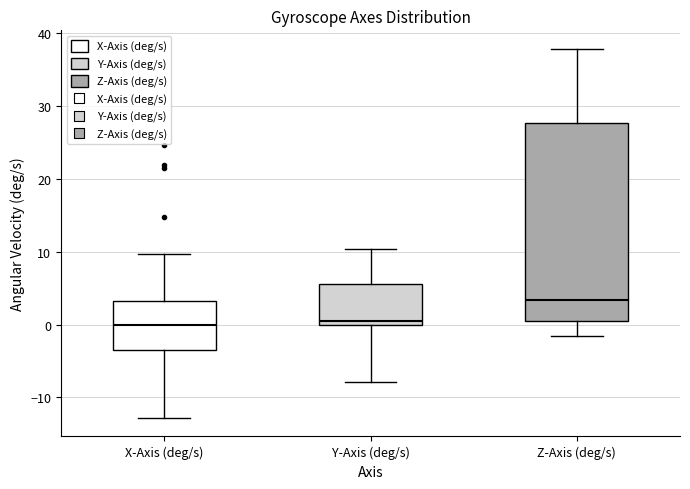

Reading left to right, read every box against the y-axis: the position of its median line, the range the box covers, and the ends of its whiskers. The values are not printed on the chart, so give them approximately, as read against the axis.

X-Axis (deg/s): median 0, box -3 to 3, whiskers -13 to 10
Y-Axis (deg/s): median 0 (just above the box's lower edge), box 0 to 6, whiskers -8 to 10
Z-Axis (deg/s): median 3, box 0 to 28, whiskers -2 to 38